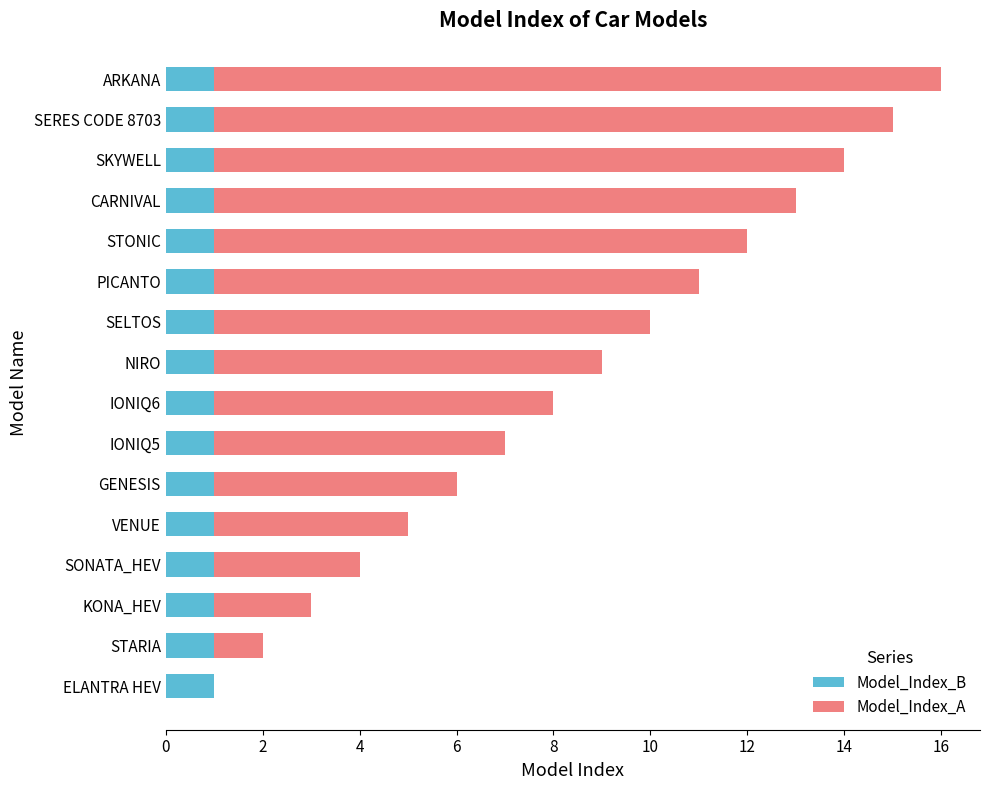

What is the total value across all series at CARNIVAL?

13